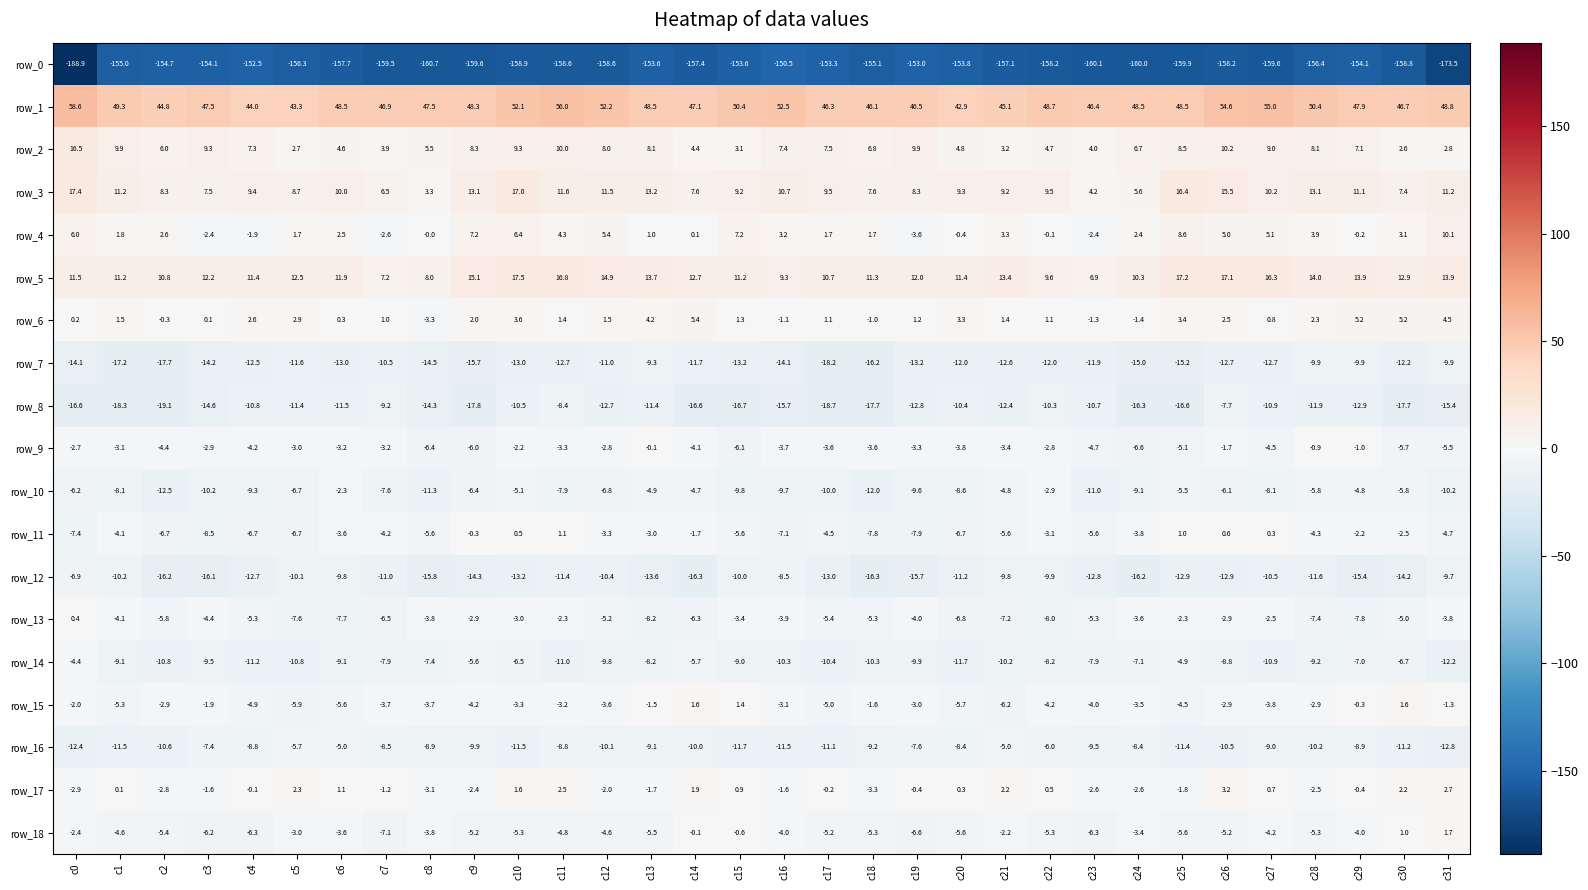

Which series has the widest spread of values?

row_0